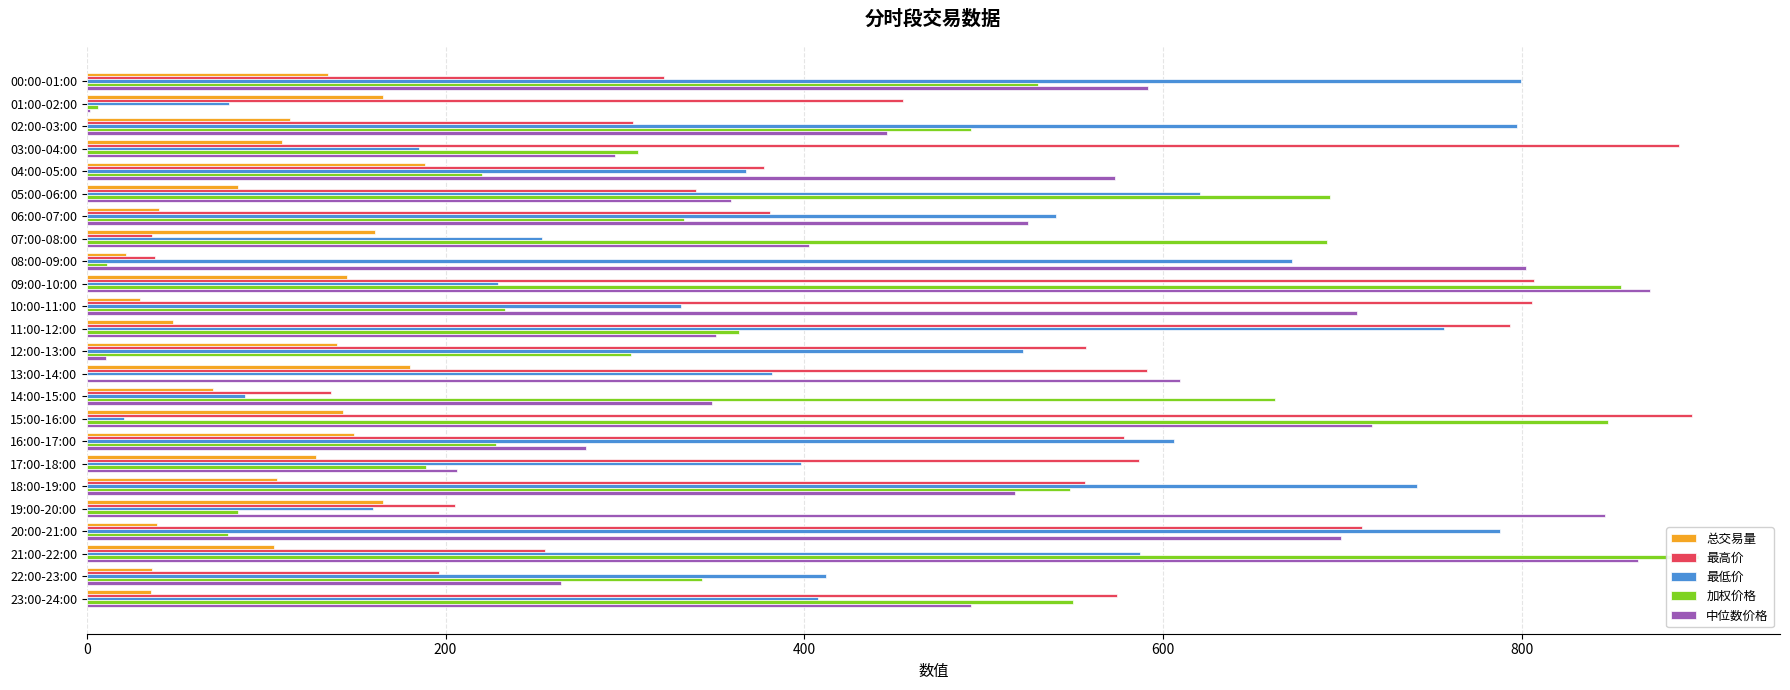

What is the approximate value of 总交易量 at 16:00-17:00?

149.1